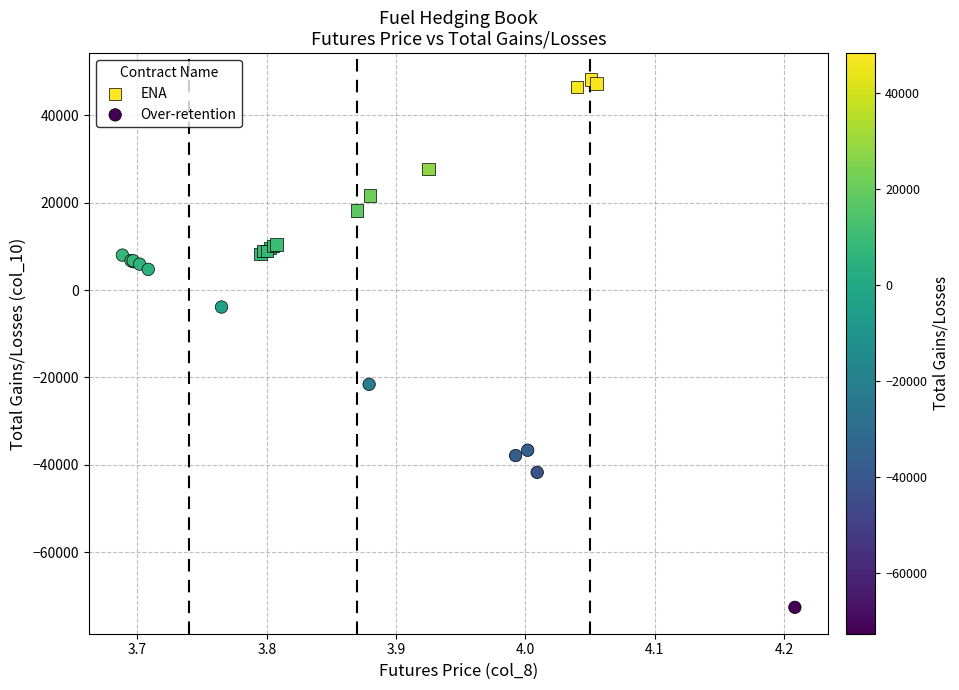

What are all the series names shown in the legend?

ENA, Over-retention